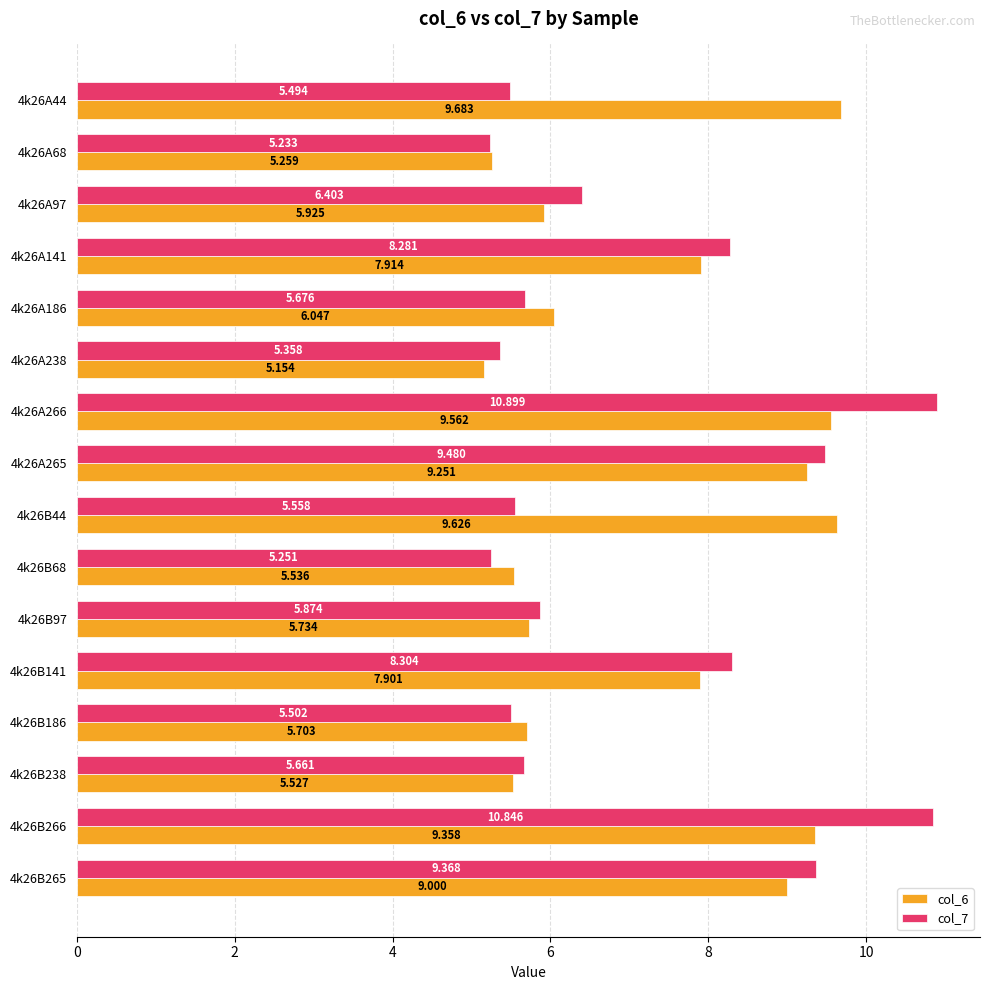

Is the value of col_6 at 4k26B44 greater than the value of col_7 at 4k26B186?

Yes